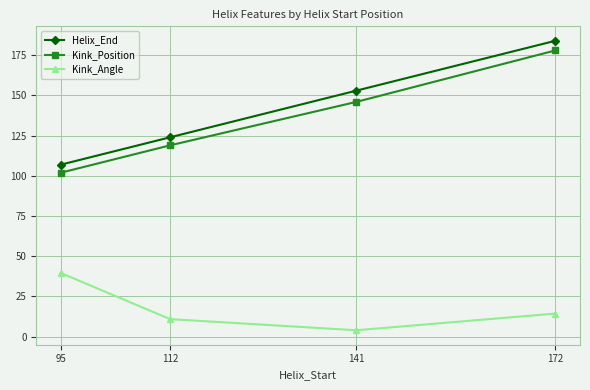

Which series has the largest total across all categories?

Helix_End